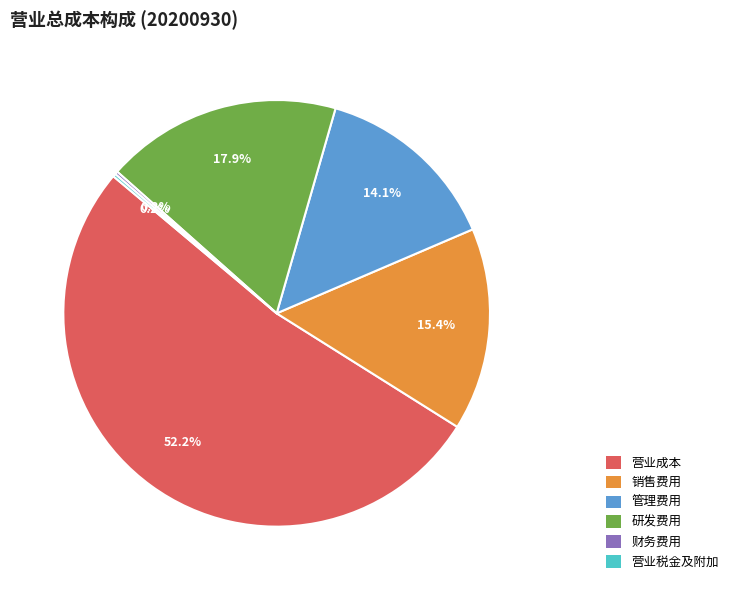

Is there any slice that represents more than half of the pie?

Yes